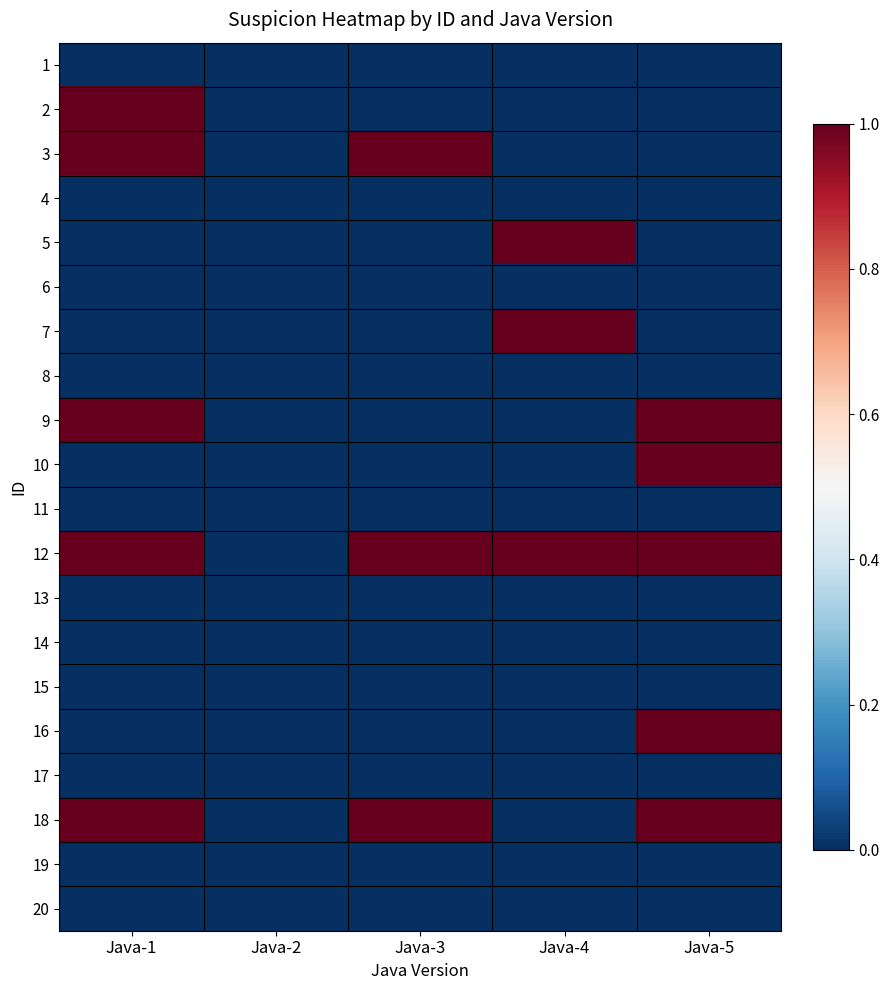

Reading left to right, extract all data points from this chart.

1: Java-1=0	Java-2=0	Java-3=0	Java-4=0	Java-5=0
2: Java-1=1	Java-2=0	Java-3=0	Java-4=0	Java-5=0
3: Java-1=1	Java-2=0	Java-3=1	Java-4=0	Java-5=0
4: Java-1=0	Java-2=0	Java-3=0	Java-4=0	Java-5=0
5: Java-1=0	Java-2=0	Java-3=0	Java-4=1	Java-5=0
6: Java-1=0	Java-2=0	Java-3=0	Java-4=0	Java-5=0
7: Java-1=0	Java-2=0	Java-3=0	Java-4=1	Java-5=0
8: Java-1=0	Java-2=0	Java-3=0	Java-4=0	Java-5=0
9: Java-1=1	Java-2=0	Java-3=0	Java-4=0	Java-5=1
10: Java-1=0	Java-2=0	Java-3=0	Java-4=0	Java-5=1
11: Java-1=0	Java-2=0	Java-3=0	Java-4=0	Java-5=0
12: Java-1=1	Java-2=0	Java-3=1	Java-4=1	Java-5=1
13: Java-1=0	Java-2=0	Java-3=0	Java-4=0	Java-5=0
14: Java-1=0	Java-2=0	Java-3=0	Java-4=0	Java-5=0
15: Java-1=0	Java-2=0	Java-3=0	Java-4=0	Java-5=0
16: Java-1=0	Java-2=0	Java-3=0	Java-4=0	Java-5=1
17: Java-1=0	Java-2=0	Java-3=0	Java-4=0	Java-5=0
18: Java-1=1	Java-2=0	Java-3=1	Java-4=0	Java-5=1
19: Java-1=0	Java-2=0	Java-3=0	Java-4=0	Java-5=0
20: Java-1=0	Java-2=0	Java-3=0	Java-4=0	Java-5=0